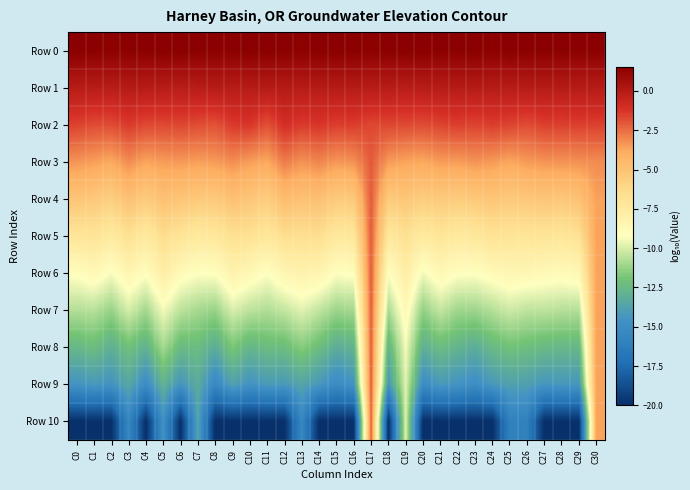

Which series changed the most between C3 and C18?

Row 10